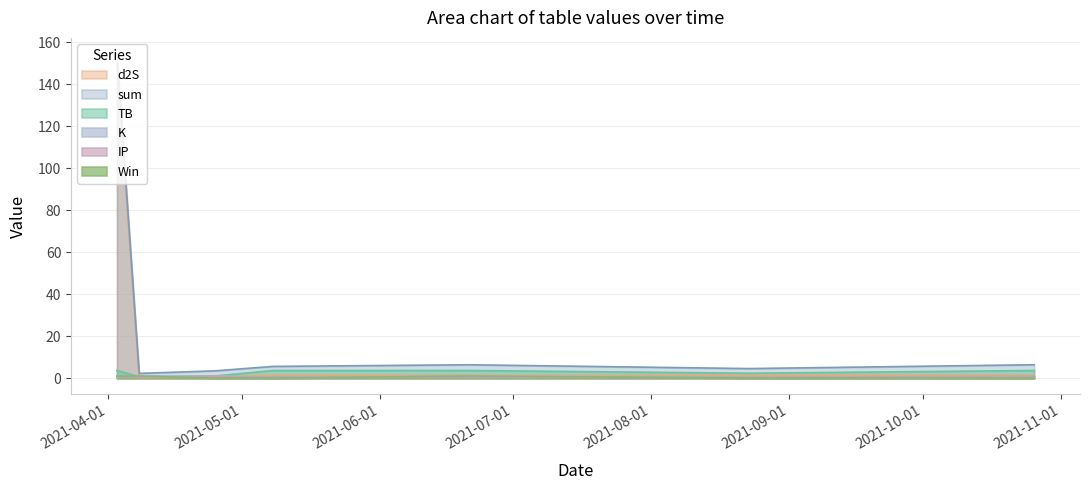

Reading left to right, extract all data points from this chart.

sum: 154.4	2.2	3.4	5.6	6.4	4.5	6.4
TB: 3.6	0.7	1.0	3.6	3.6	2.3	3.6
d2S: 149.4	0.2	0.5	1.4	1.4	1.4	1.4
K: 0.5	1.0	1.0	0.2	1.0	0.5	0.5
IP: 0.9	0.4	0.9	0.4	0.4	0.4	0.9
Win: 1.0	1.0	0.0	0.0	1.0	0.0	0.0